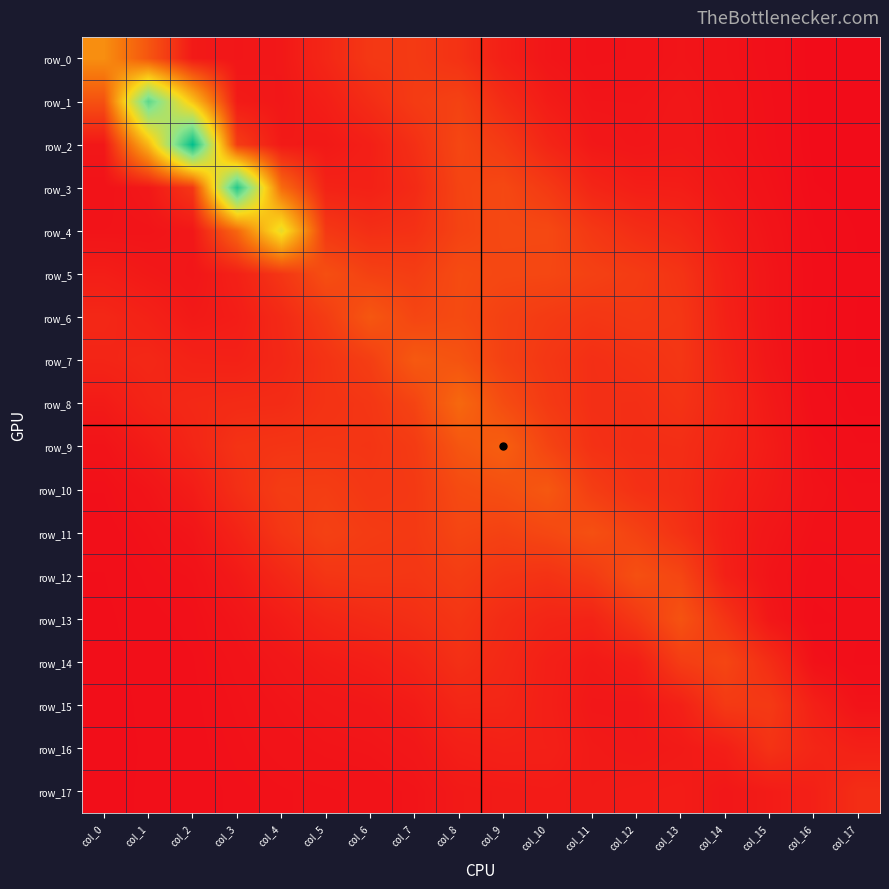

At col_14, list the series in order from largest to smallest.

row_14, row_15, row_13, row_8, row_9, row_7, row_6, row_10, row_12, row_5, row_16, row_11, row_4, row_17, row_3, row_2, row_1, row_0